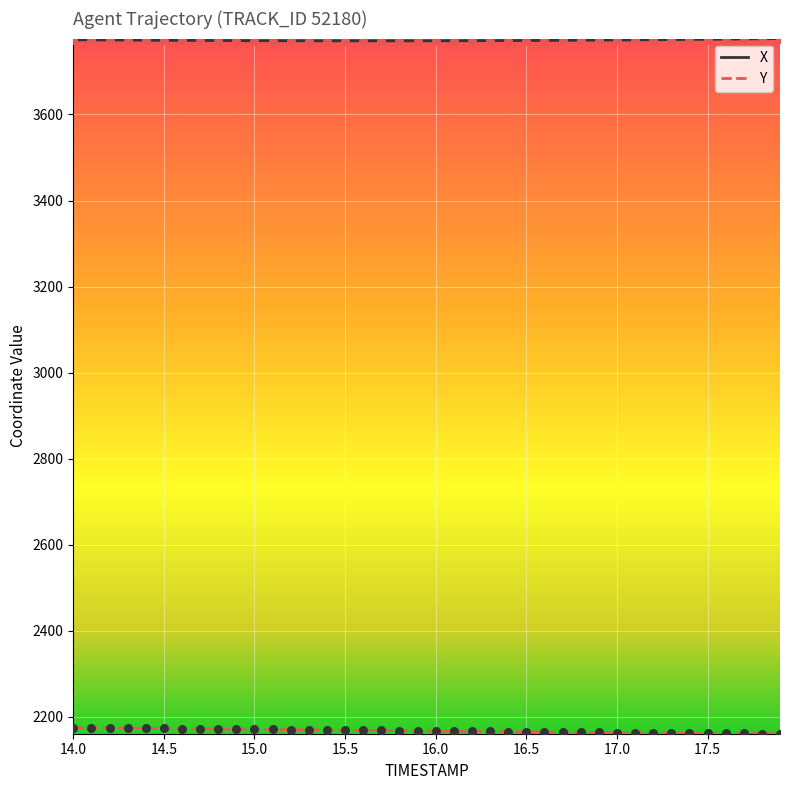

At how many categories does at least one series exceed 2478?

40